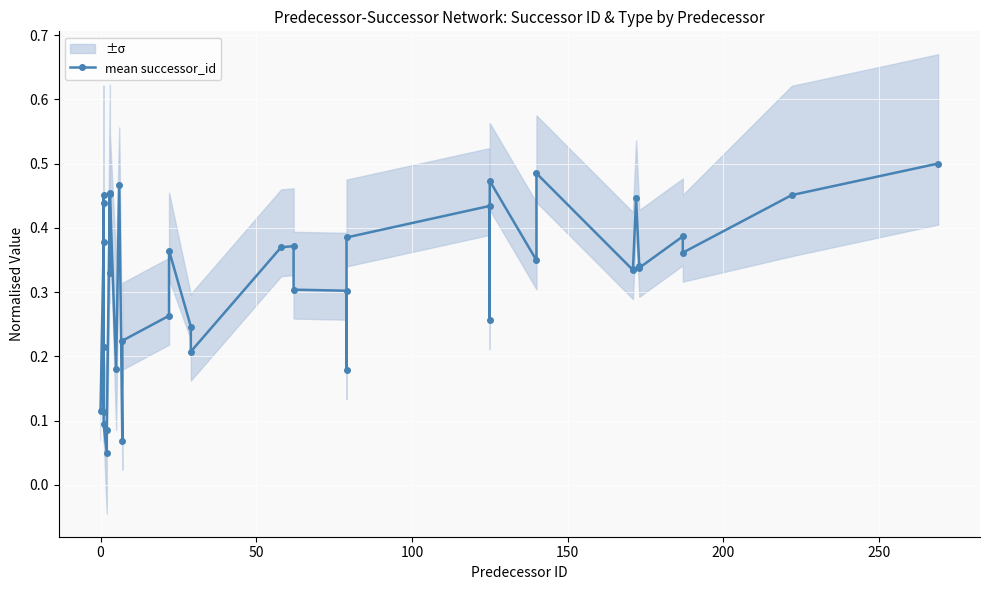

What is the sum of all values?

12.6